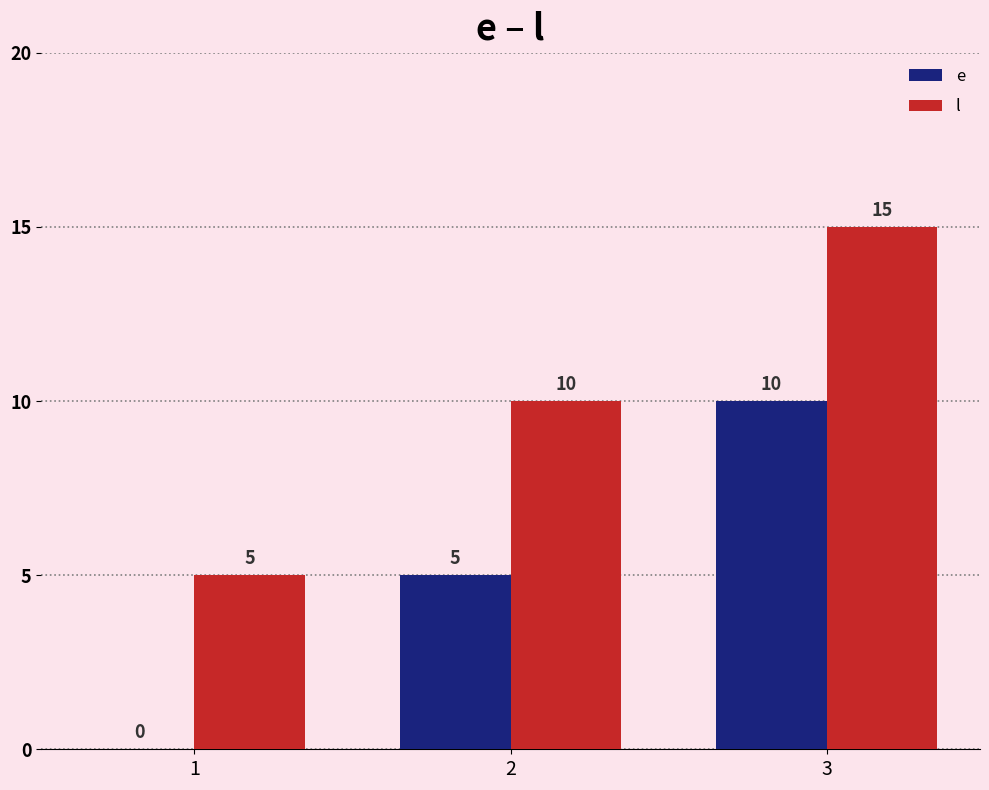

What is the sum of the l values at 2 and 3?

25